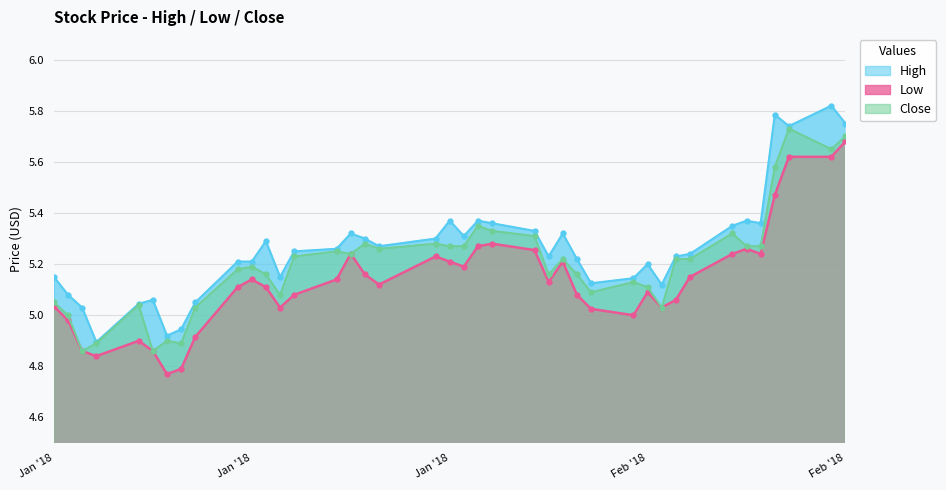

The value of High at 2018-02-21 is 5.4. True or false?

True